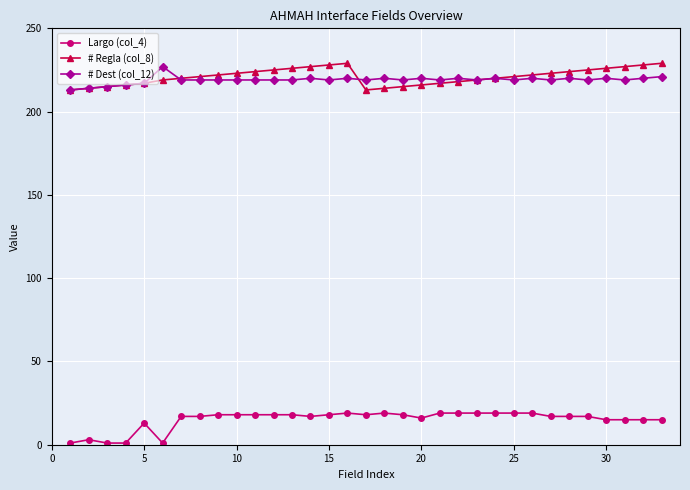

Reading left to right, what are all the values shown in this chart?

Largo (col_4): 1	3	1	1	13	1	17	17	18	18	18	18	18	17	18	19	18	19	18	16	19	19	19	19	19	19	17	17	17	15	15	15	15
# Regla (col_8): 213	214	215	216	217	219	220	221	222	223	224	225	226	227	228	229	213	214	215	216	217	218	219	220	221	222	223	224	225	226	227	228	229
# Dest (col_12): 213	214	215	216	217	227	219	219	219	219	219	219	219	220	219	220	219	220	219	220	219	220	219	220	219	220	219	220	219	220	219	220	221